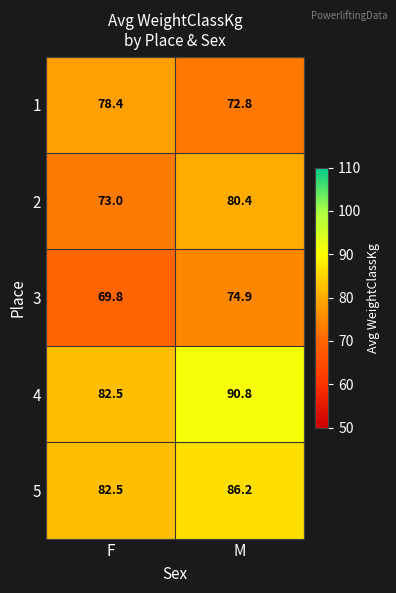

Which series has the largest total across all categories?

4